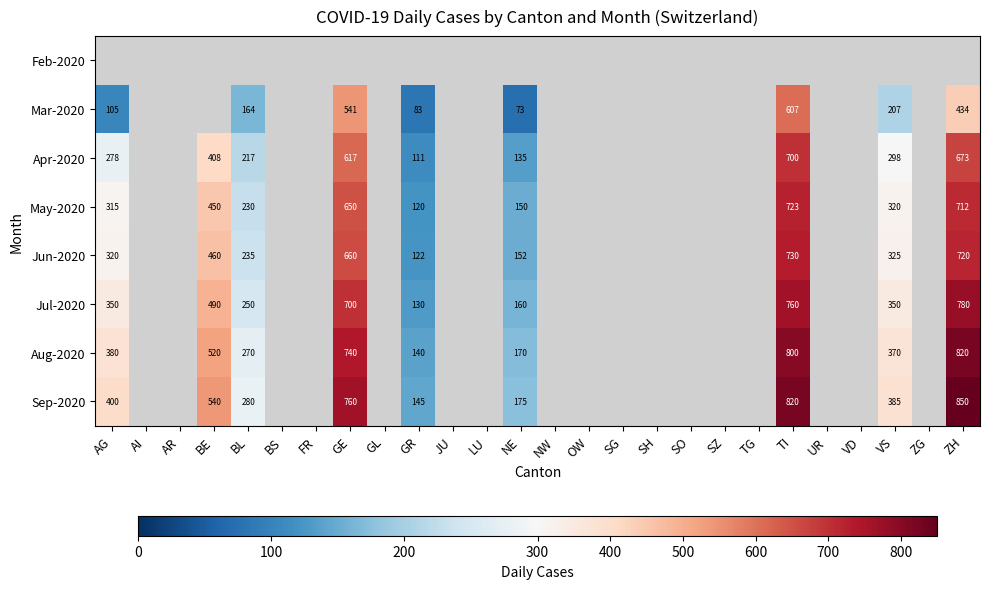

Between VS and TI, which is larger?

TI